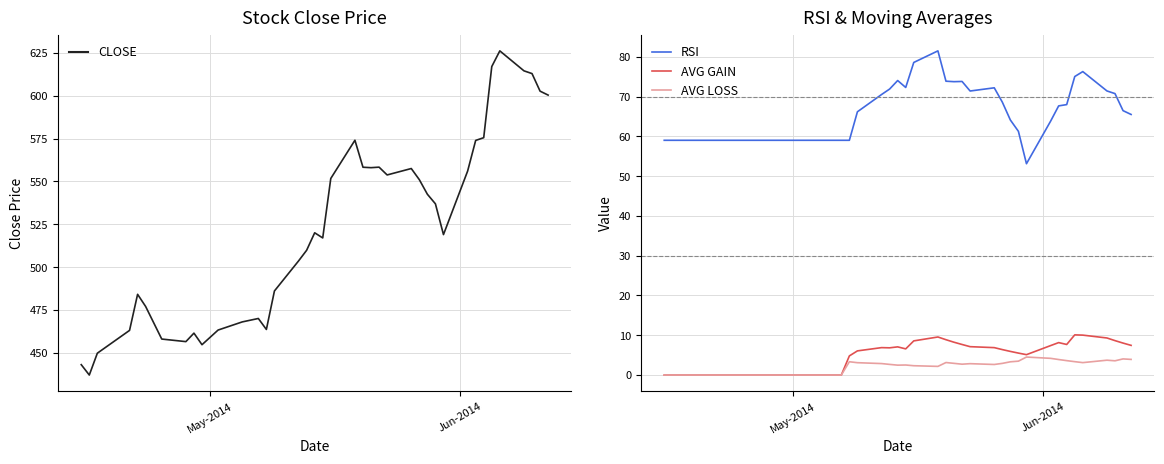

True or false: AVG LOSS and RSI cross at least once.

False